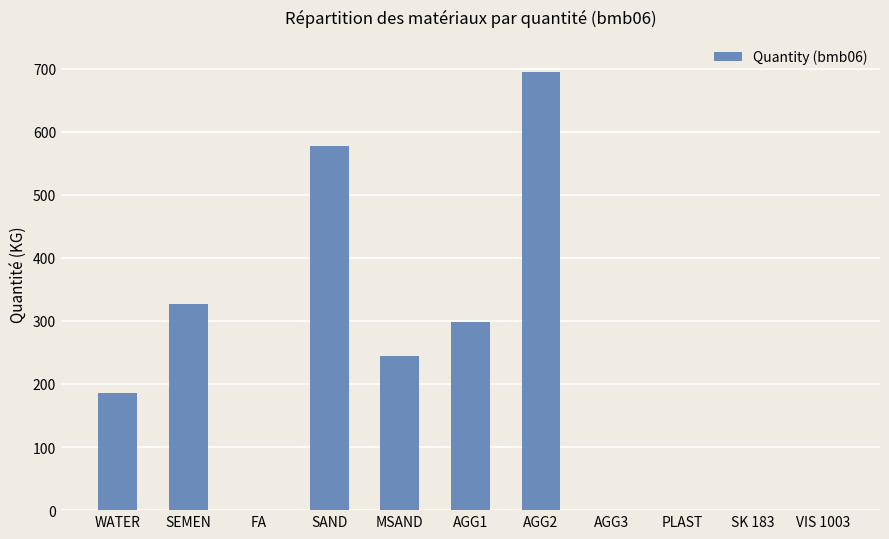

The value at SK 183 is 0.0. True or false?

True